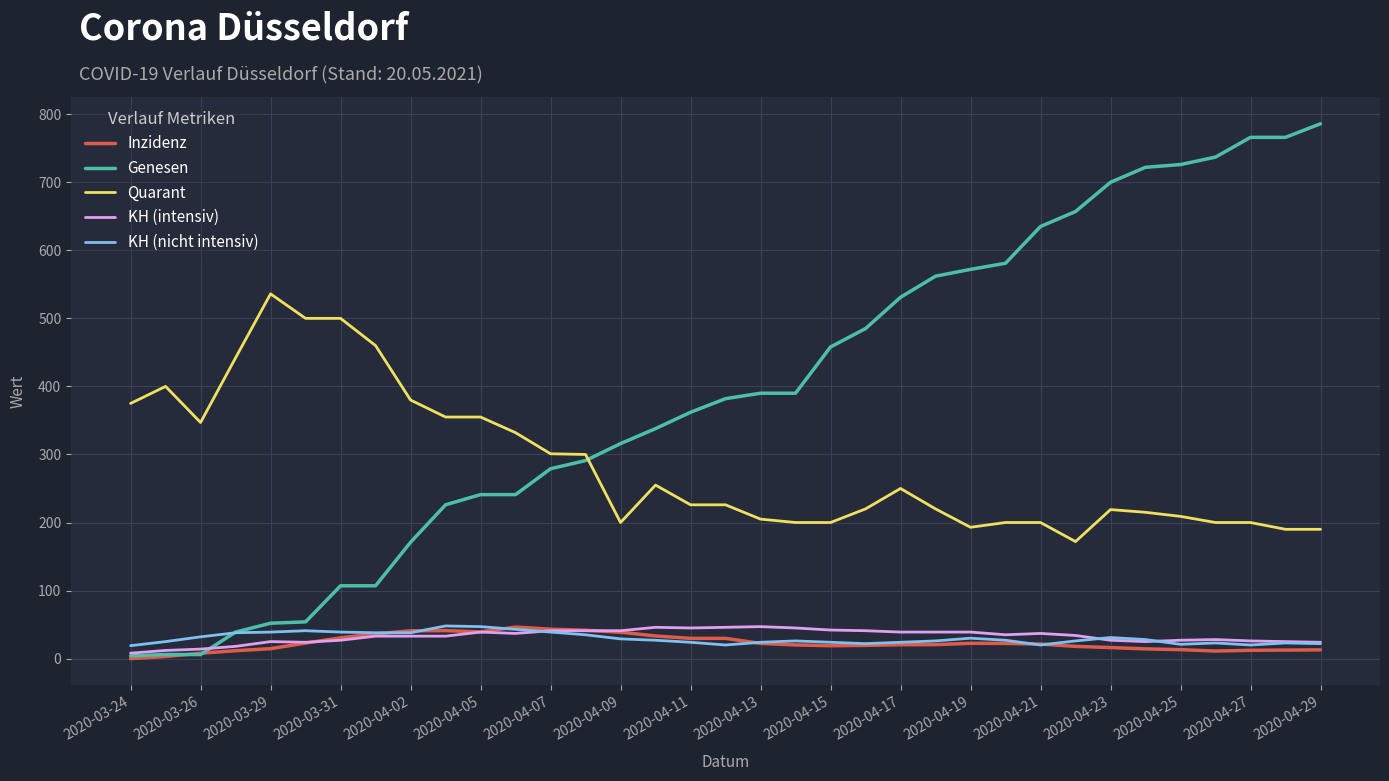

In KH (nicht intensiv), how many points are higher than both neighbors (excluding endpoints)?

7